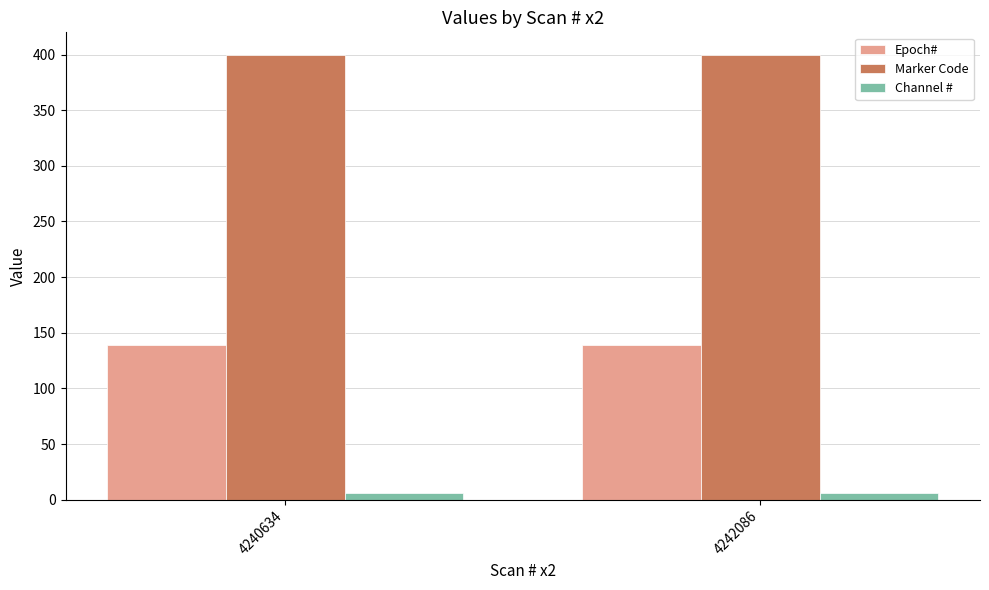

What is the sum of all Marker Code values?

800